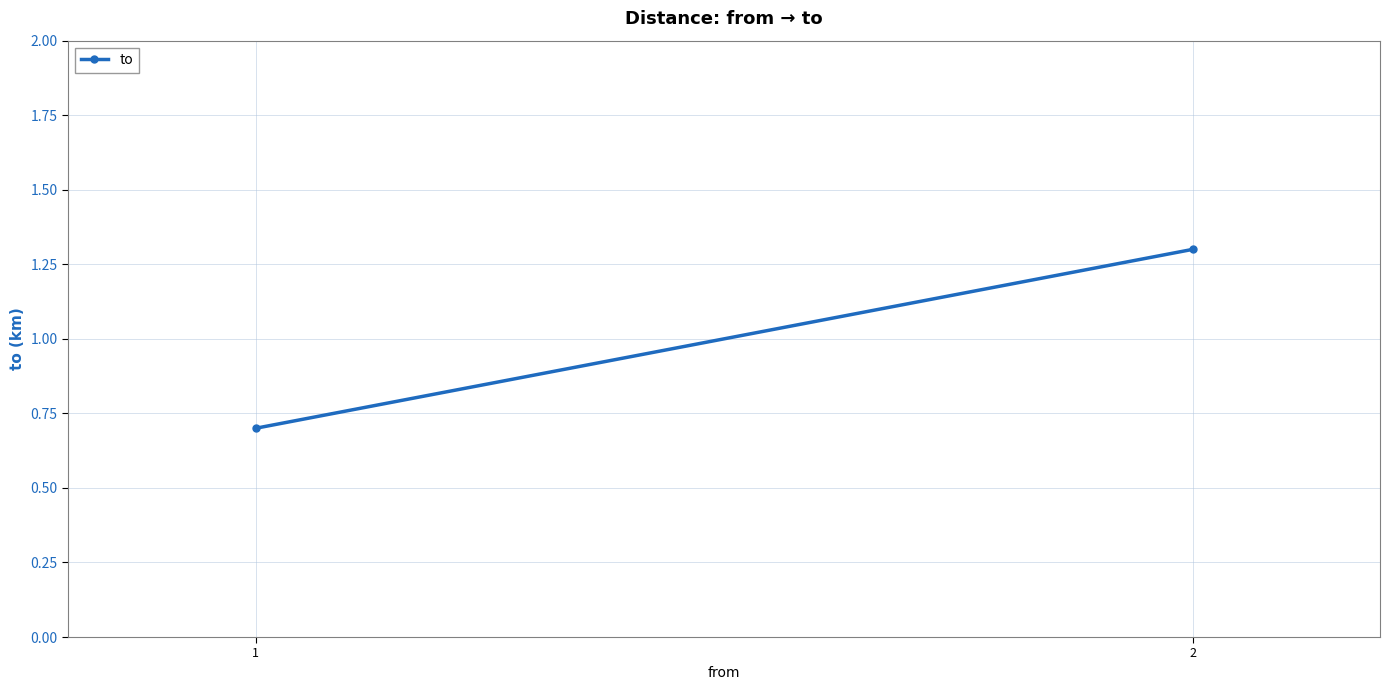

Is this an area chart (filled region under the line)?

No